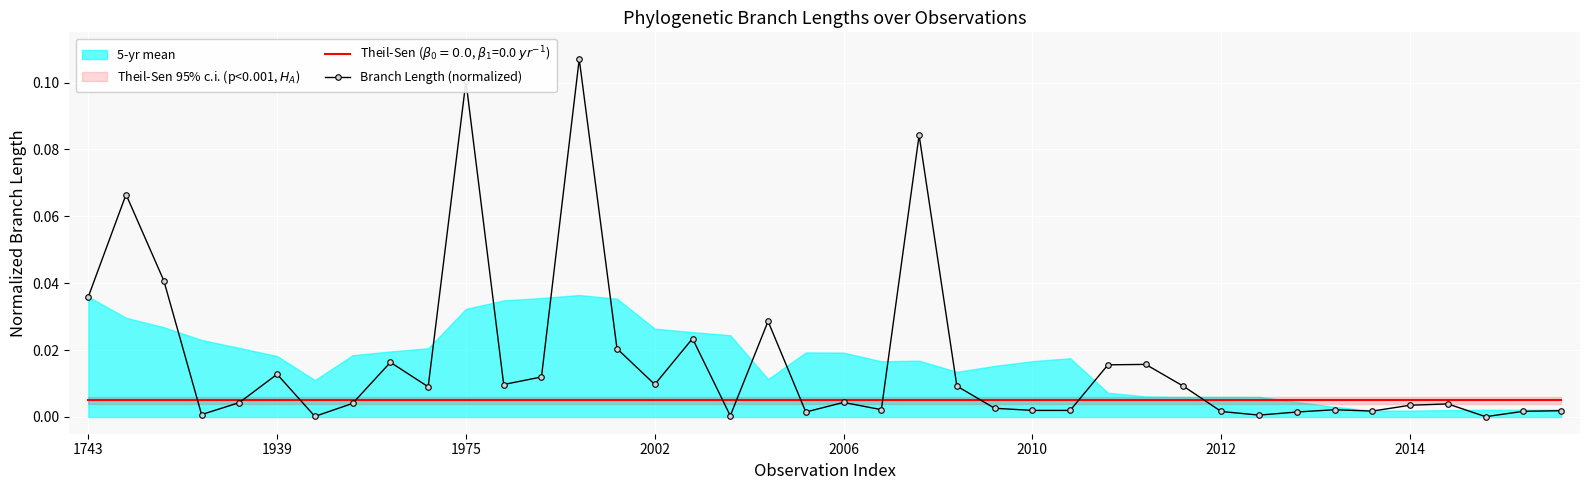

What is the greatest value displayed?

0.1